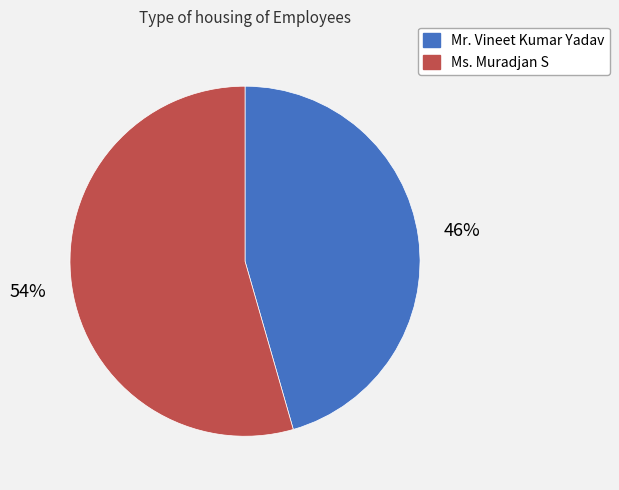

True or false: Mr. Vineet Kumar Yadav accounts for 55% of the total.

False